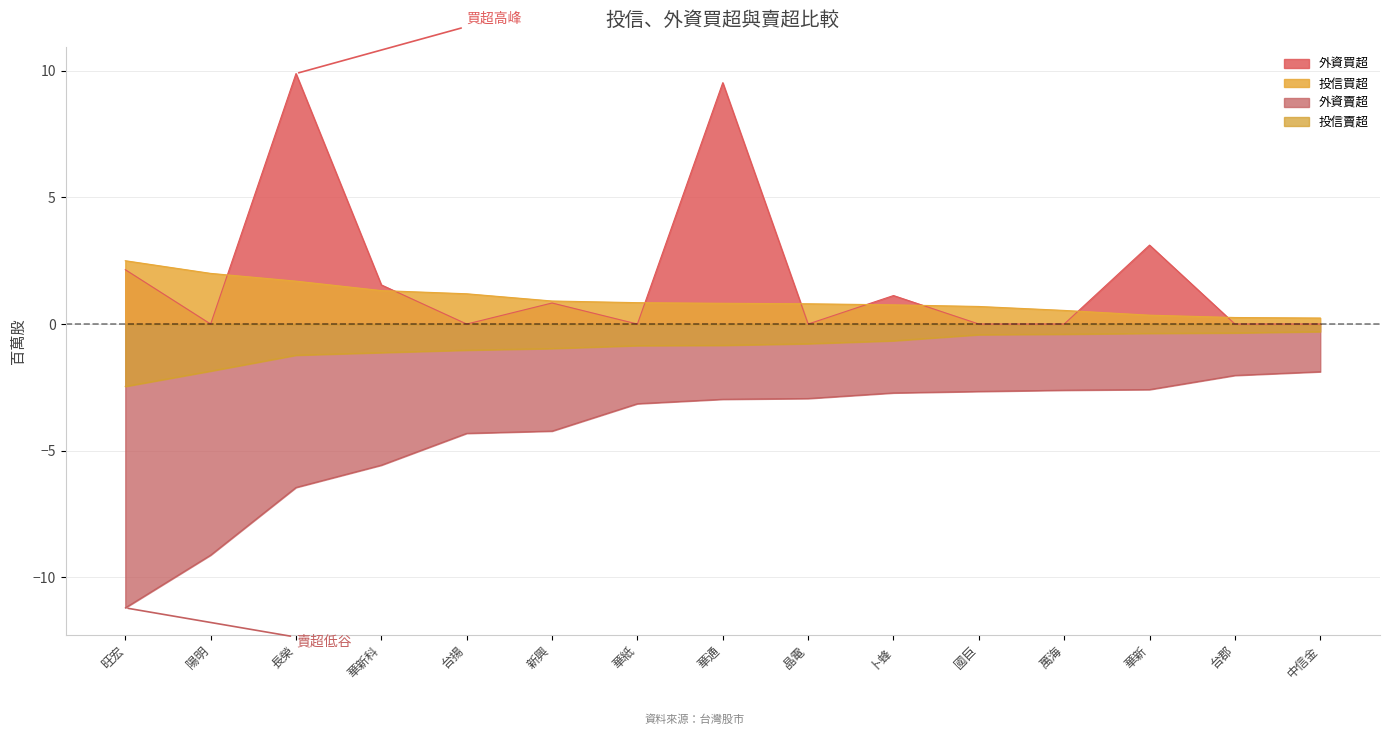

True or false: 外資買超 and 外資賣超 cross at least once.

False